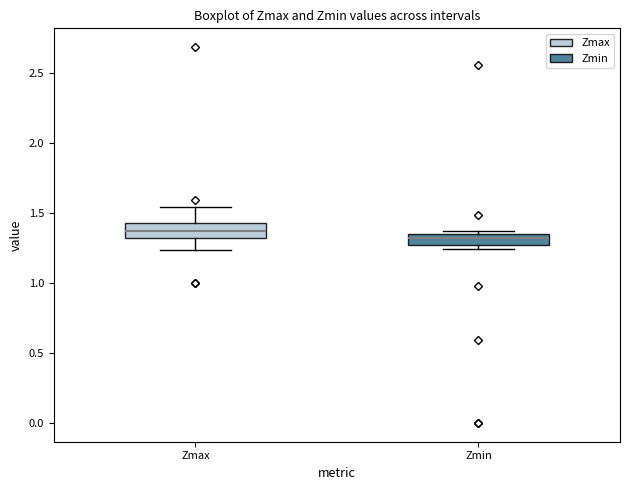

Where is the upper edge of the box for Zmax on the y-axis? The values are not printed on the chart, so give them approximately, as read against the axis.

1.45